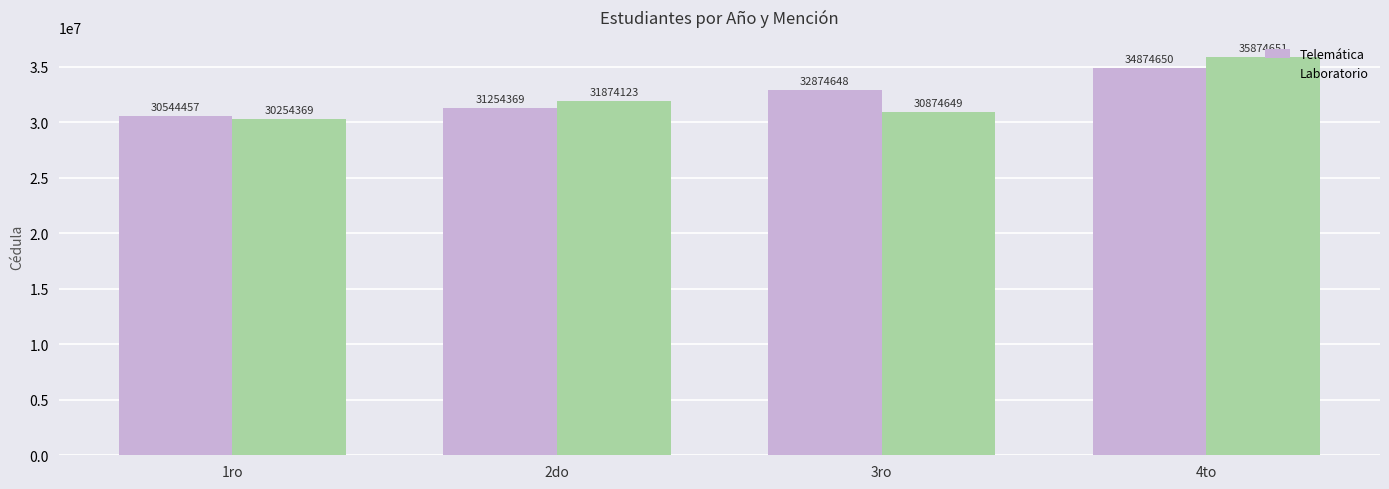

What is the average value of the Laboratorio series?

32219448